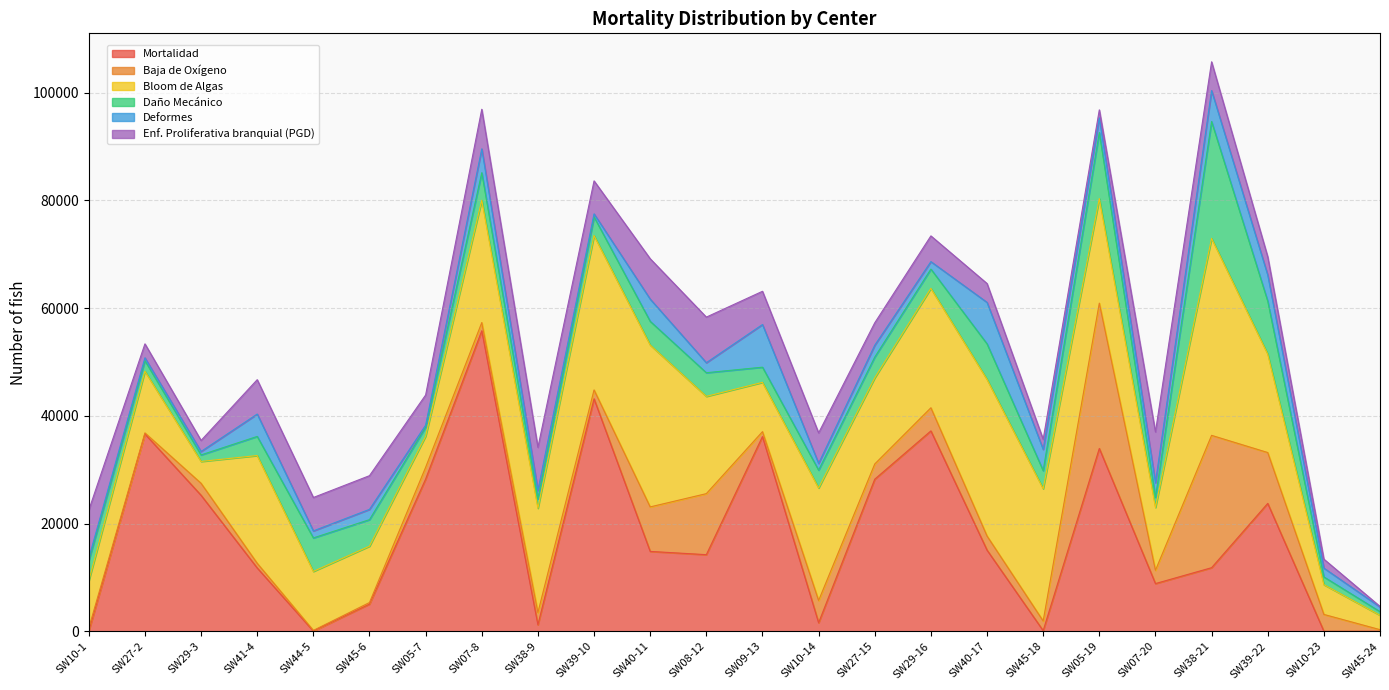

True or false: Baja de Oxígeno has a value of 553 at SW10-1.

True